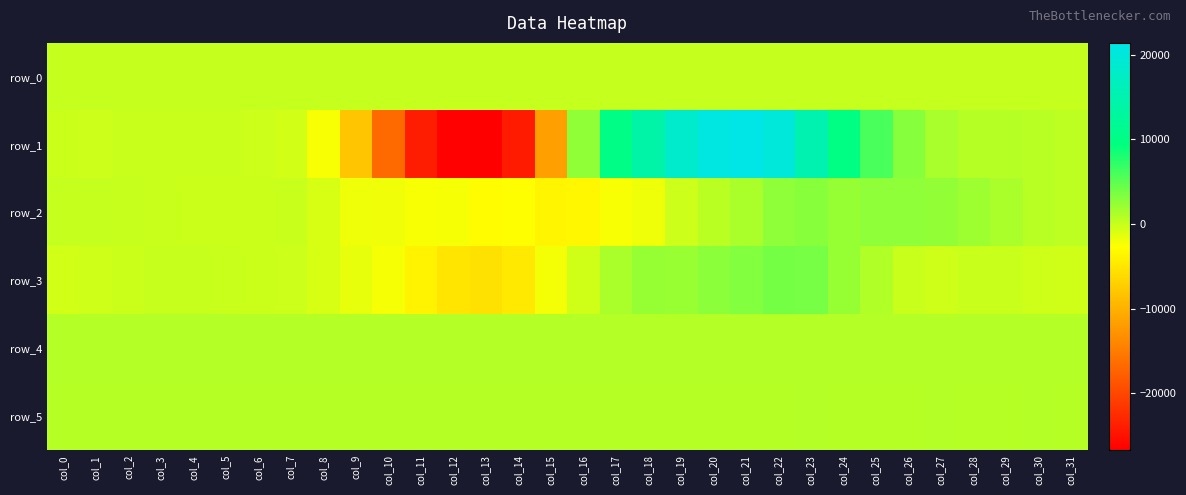

What is the sum of all row_2 values?

-4190.0